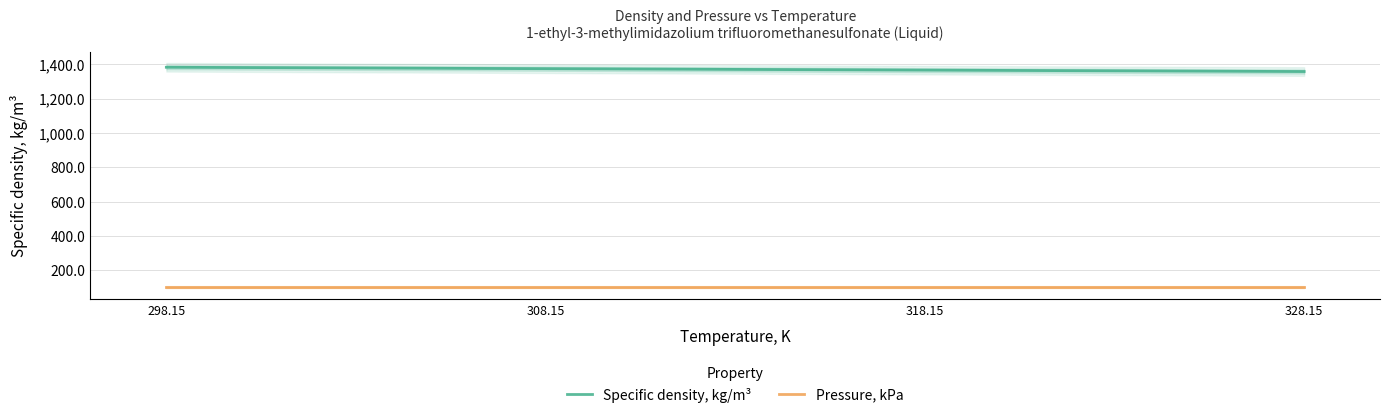

What is the greatest value displayed?

1382.8